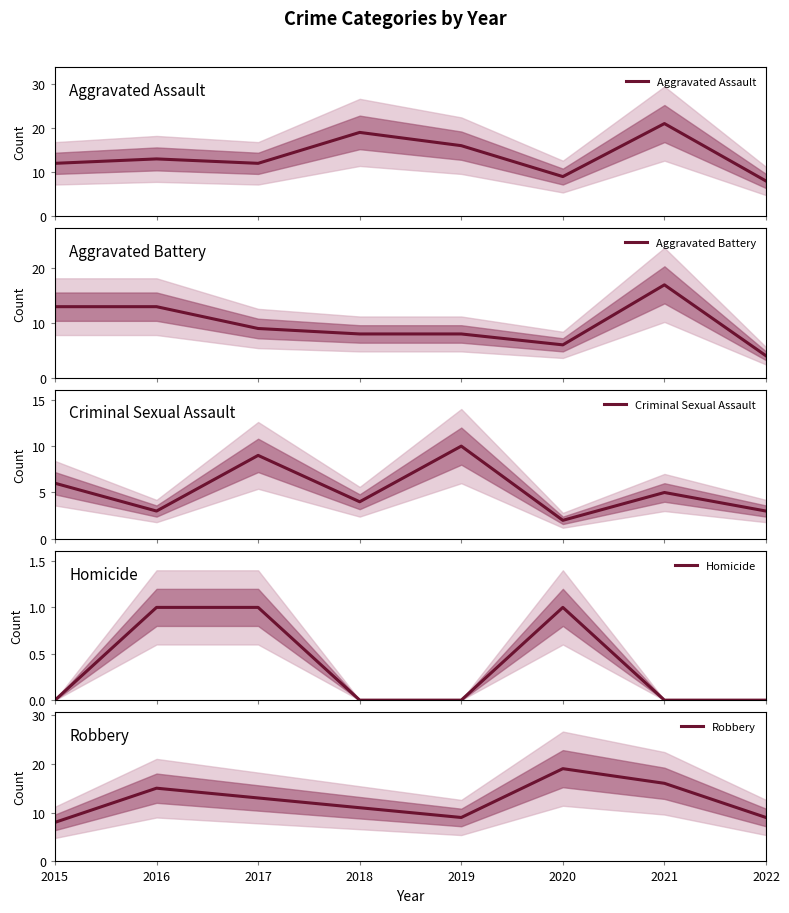

Where is the first local minimum for Criminal Sexual Assault?

2016